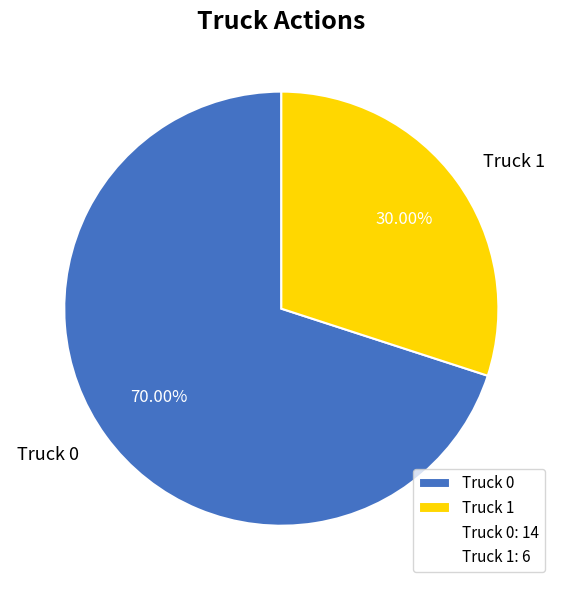

Combined, do Truck 0 and Truck 1 account for over 50%?

Yes